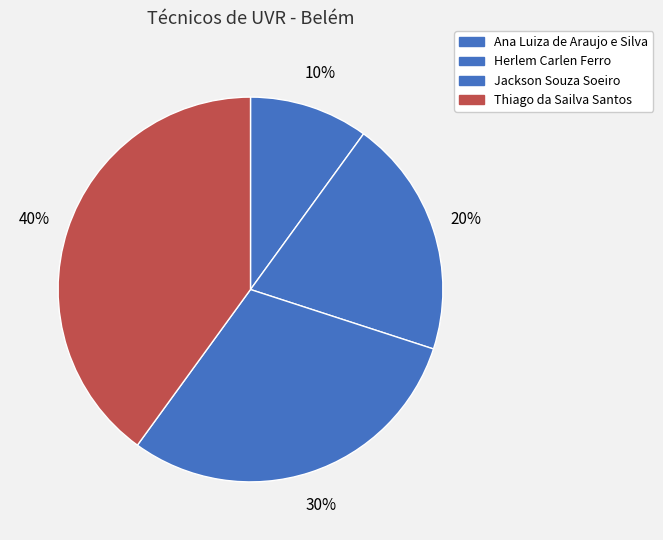

To the nearest percent, what is the average slice percentage?

25%